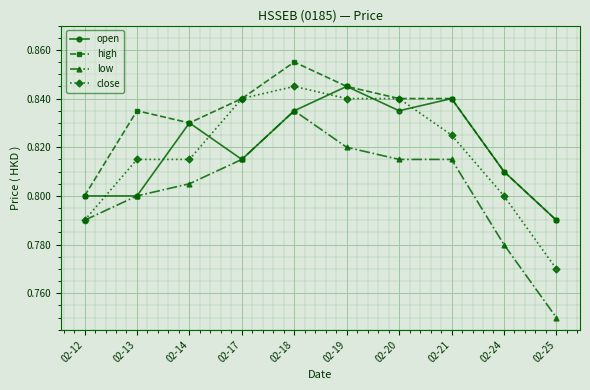

The low series shows 1.3 at 02-20. True or false?

False